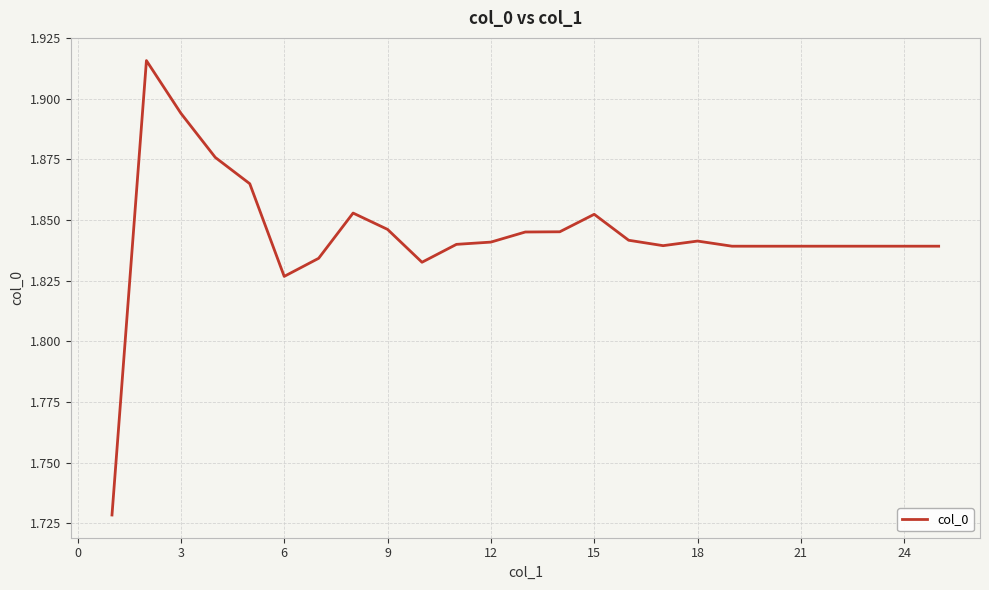

True or false: there are more than 1 points higher than both neighbors.

True